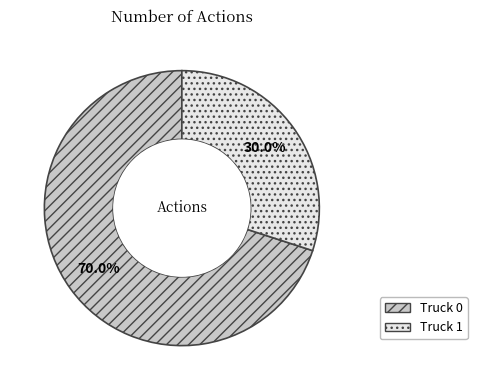

Rank the categories by value from highest to lowest.

Truck 0, Truck 1